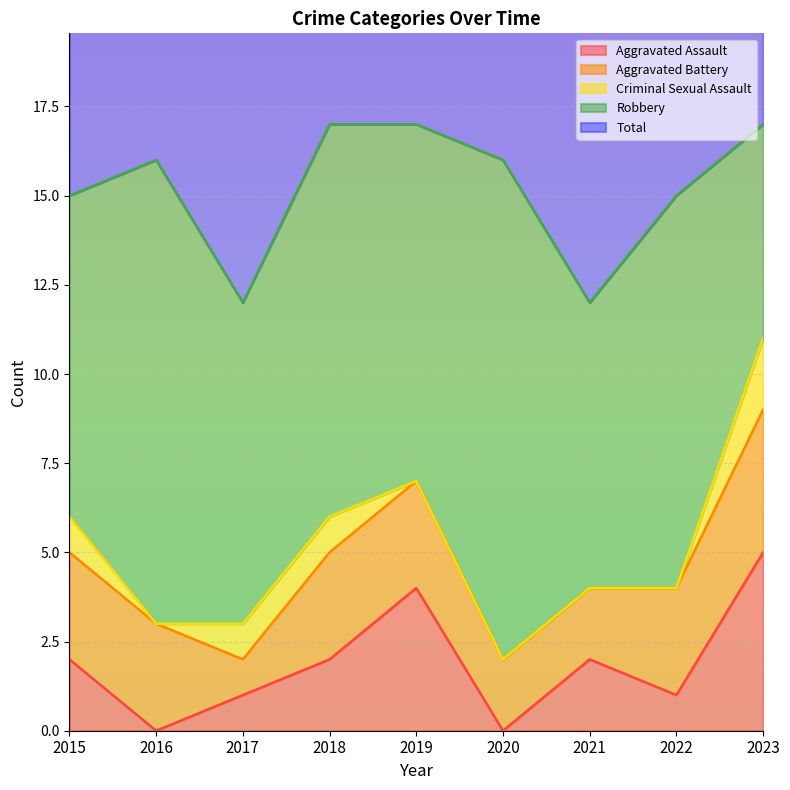

True or false: Aggravated Assault and Robbery intersect in this chart.

False